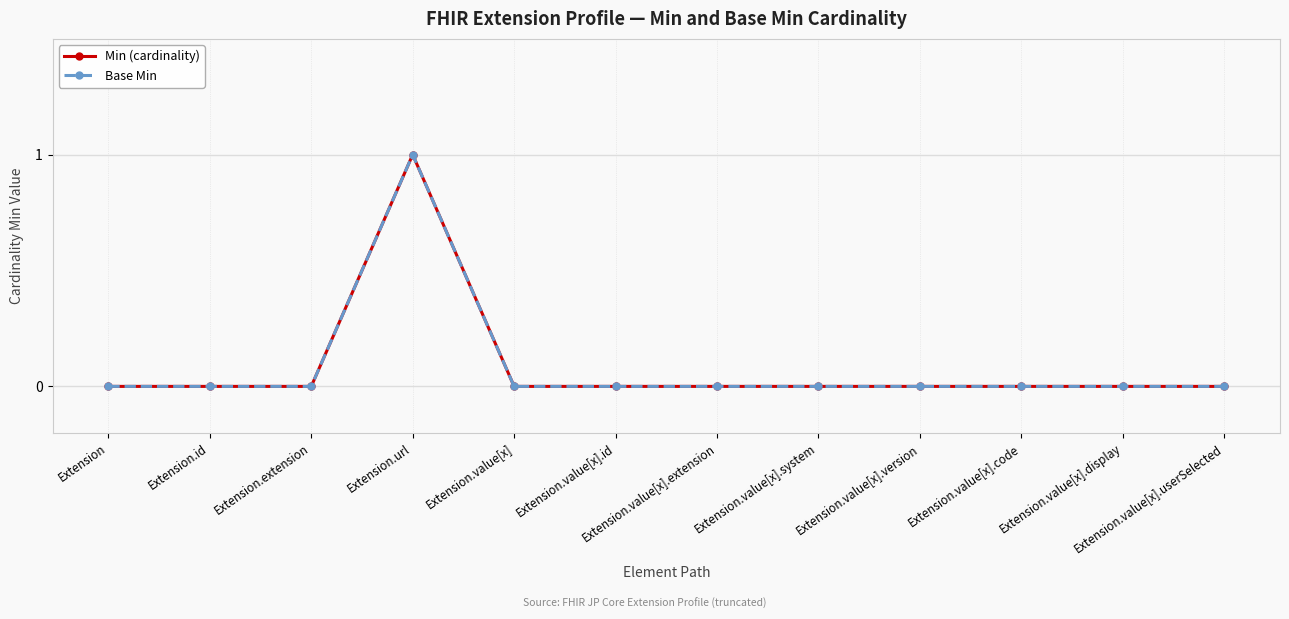

What is the label of the 10th point from the right?

Extension.extension